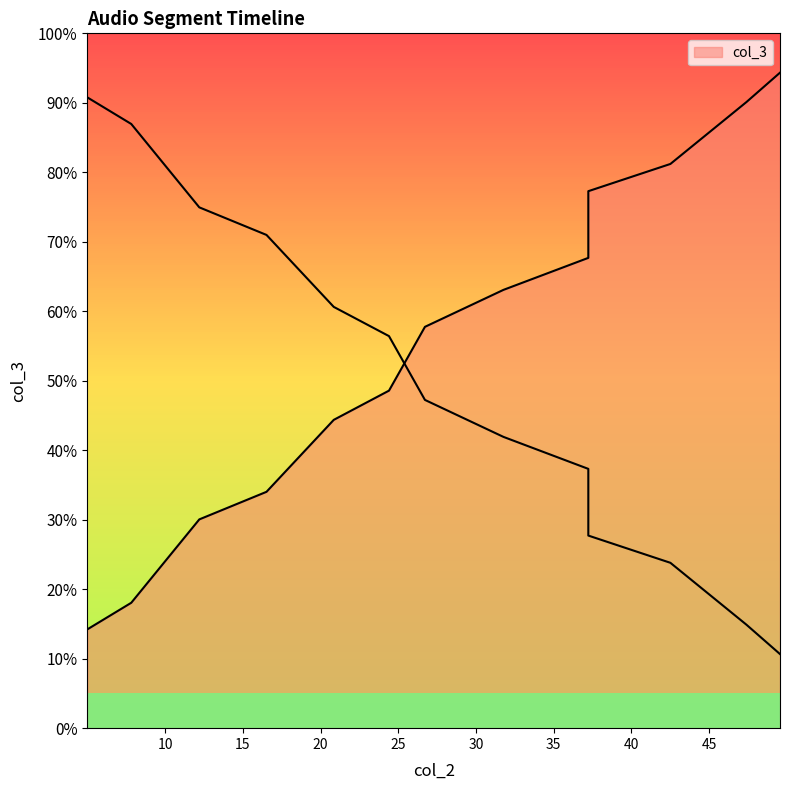

Reading left to right, transcribe all the data shown in this chart.

5.008757=0.1	7.826382=0.2	12.203171=0.3	16.525557=0.3	20.852507=0.4	24.404752=0.5	26.717138=0.6	31.767475=0.6	37.22614=0.7	37.22614=0.8	42.505197=0.8	47.392978=0.9	49.555884=0.9